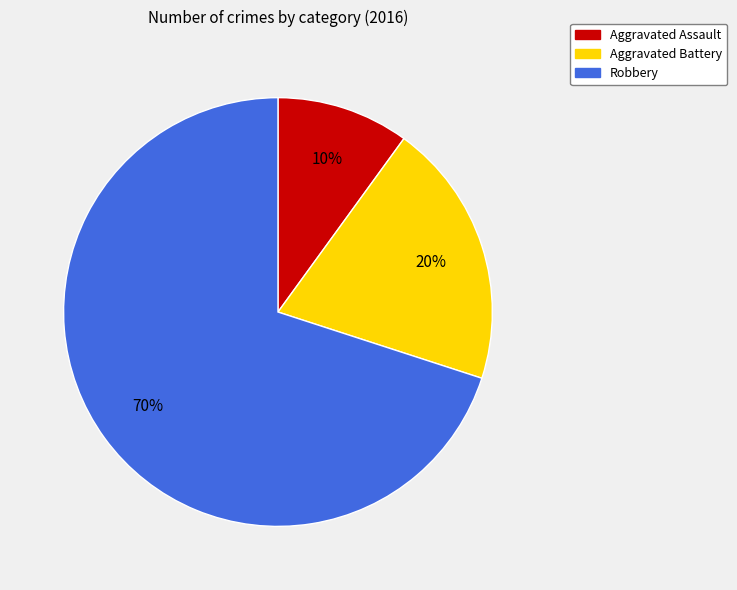

Combined, do Aggravated Battery and Robbery account for over 50%?

Yes